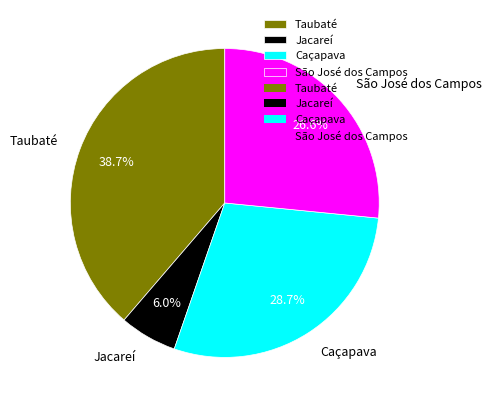

Rank the categories by value from highest to lowest.

Taubaté, Caçapava, São José dos Campos, Jacareí